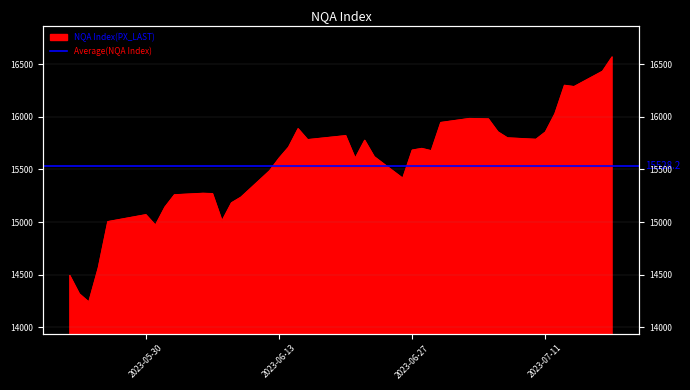

What is the average value?

15528.2